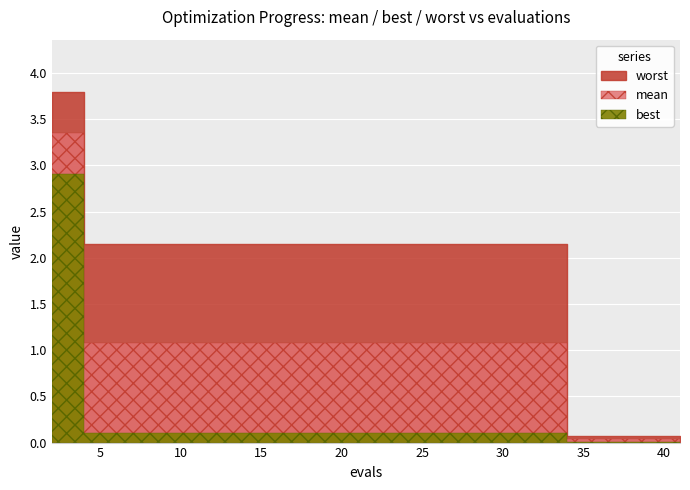

Is the value of worst at 6 greater than the value of best at 18?

Yes